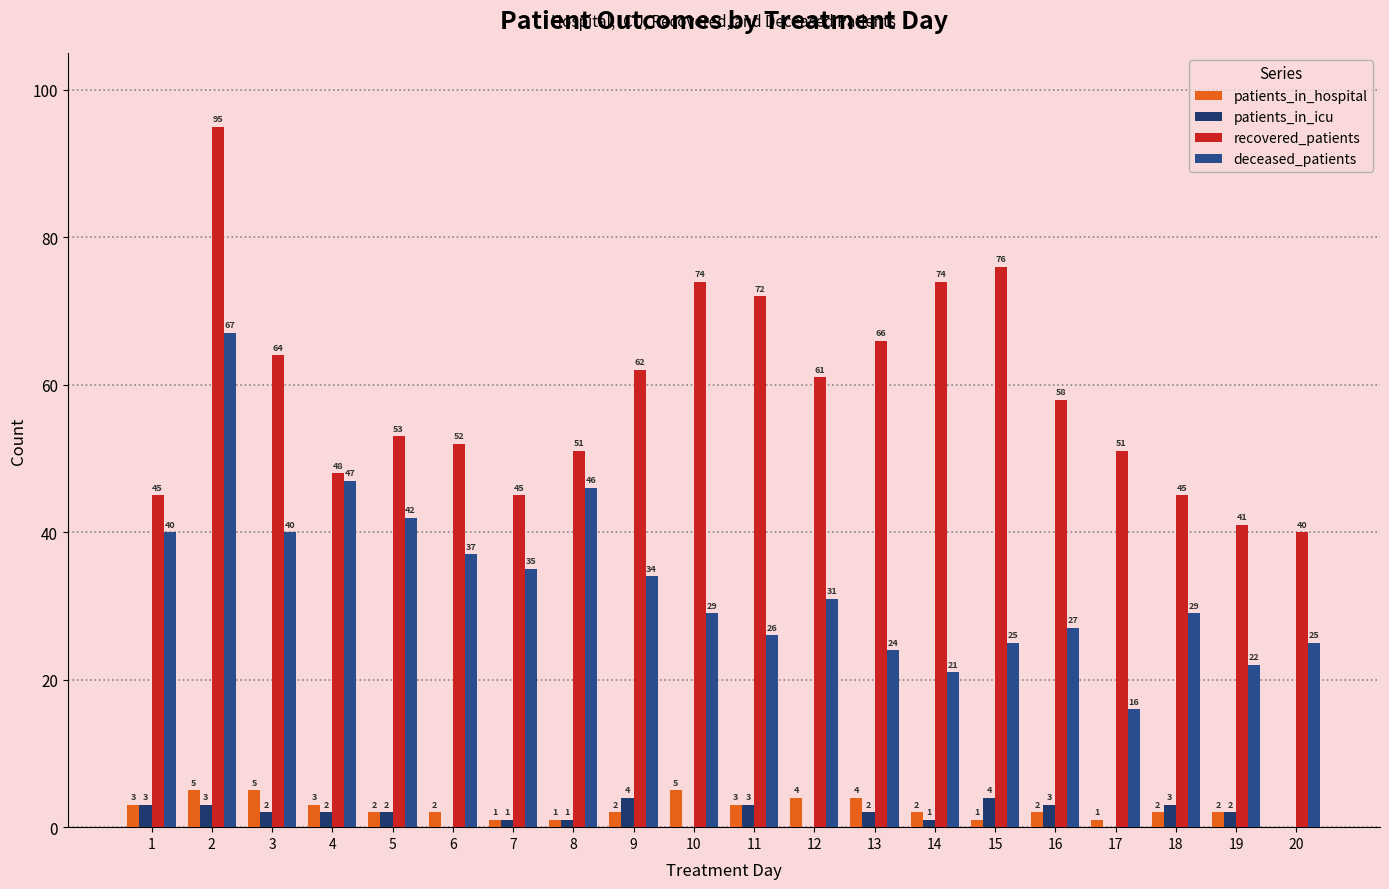

How many groups of bars are there?

20